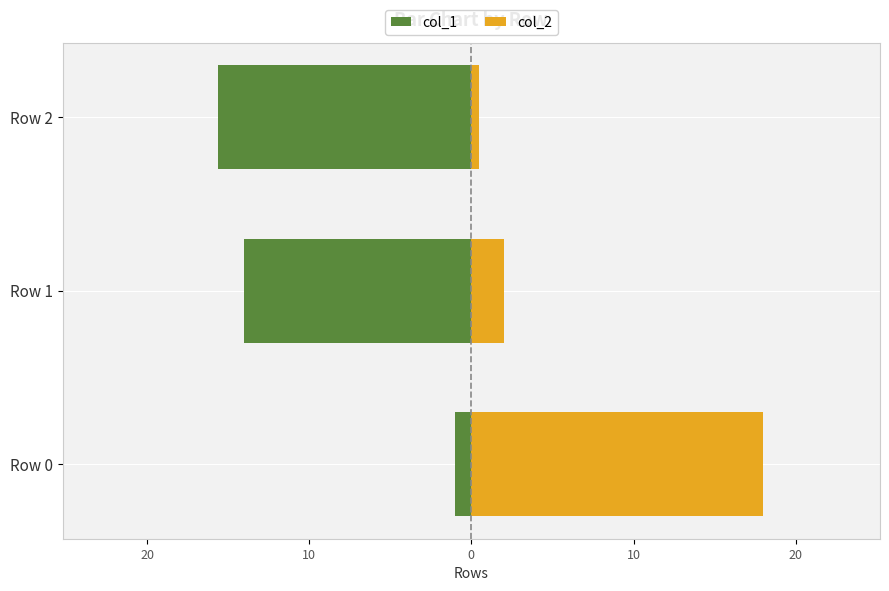

Which series changed the most between 30 and 10?

col_2